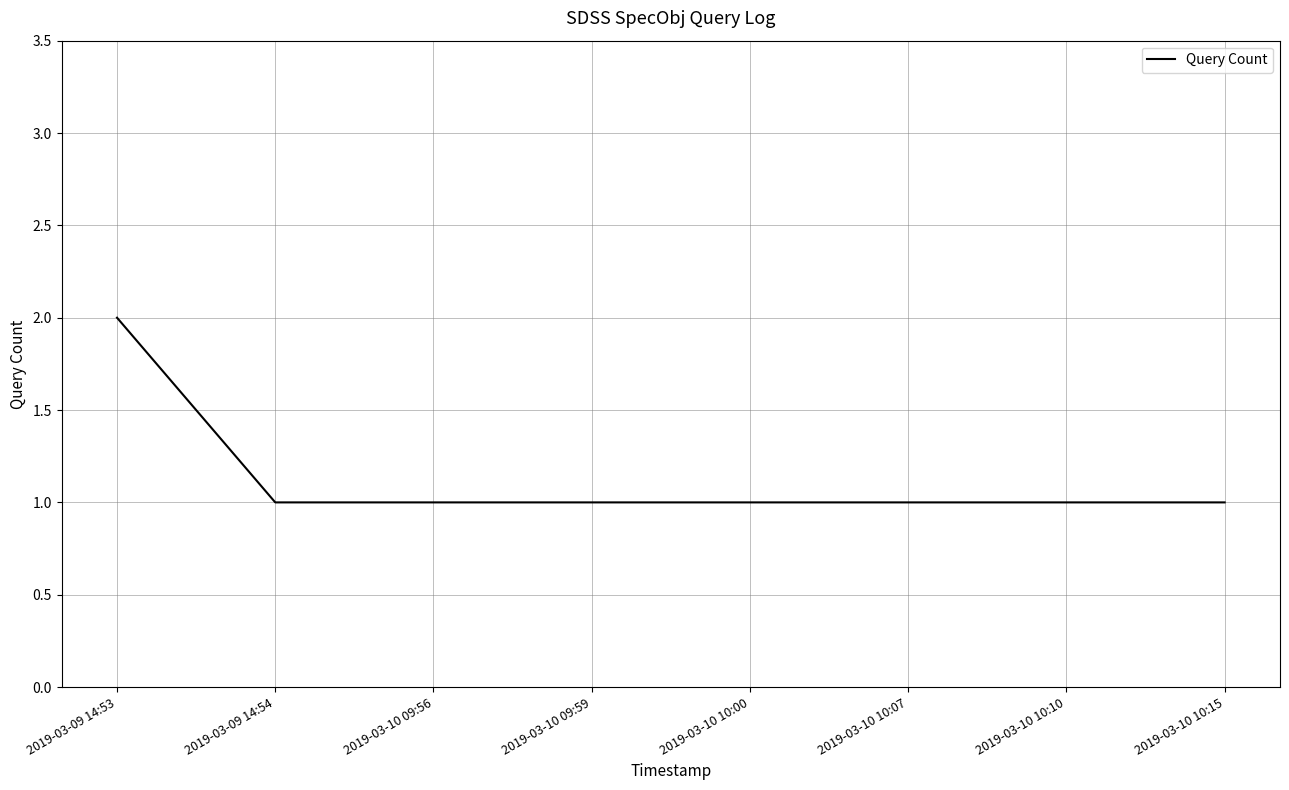

True or false: the data shows 1 at 2019-03-10 09:59.

True